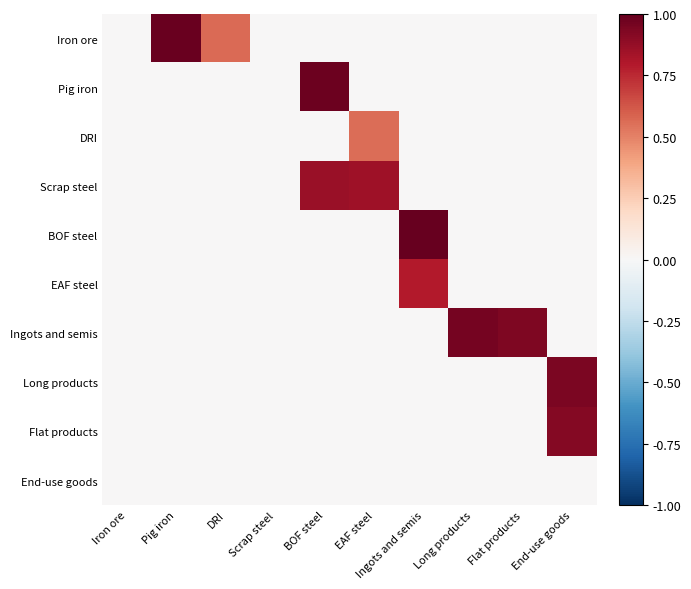

What is the greatest value displayed?

1.0